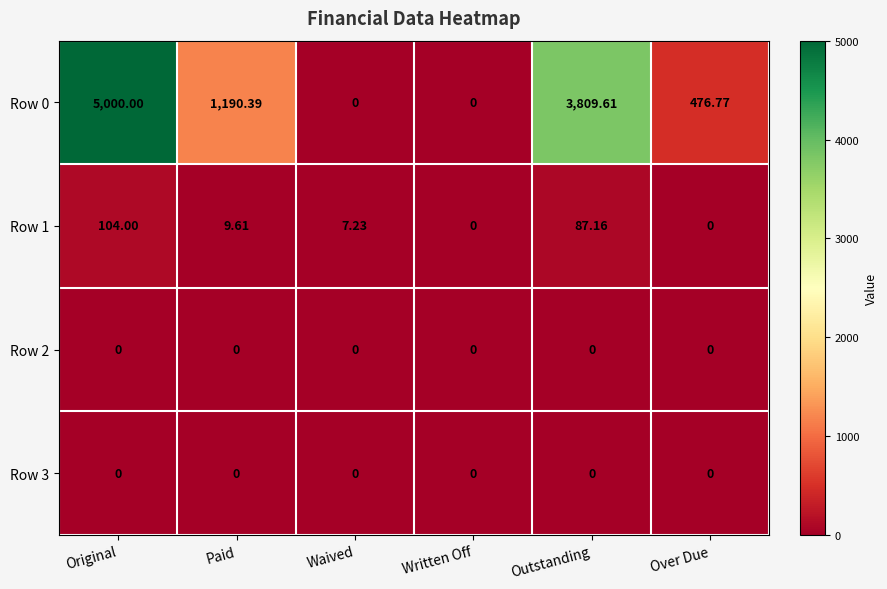

Which label corresponds to the largest value in the chart?

Original